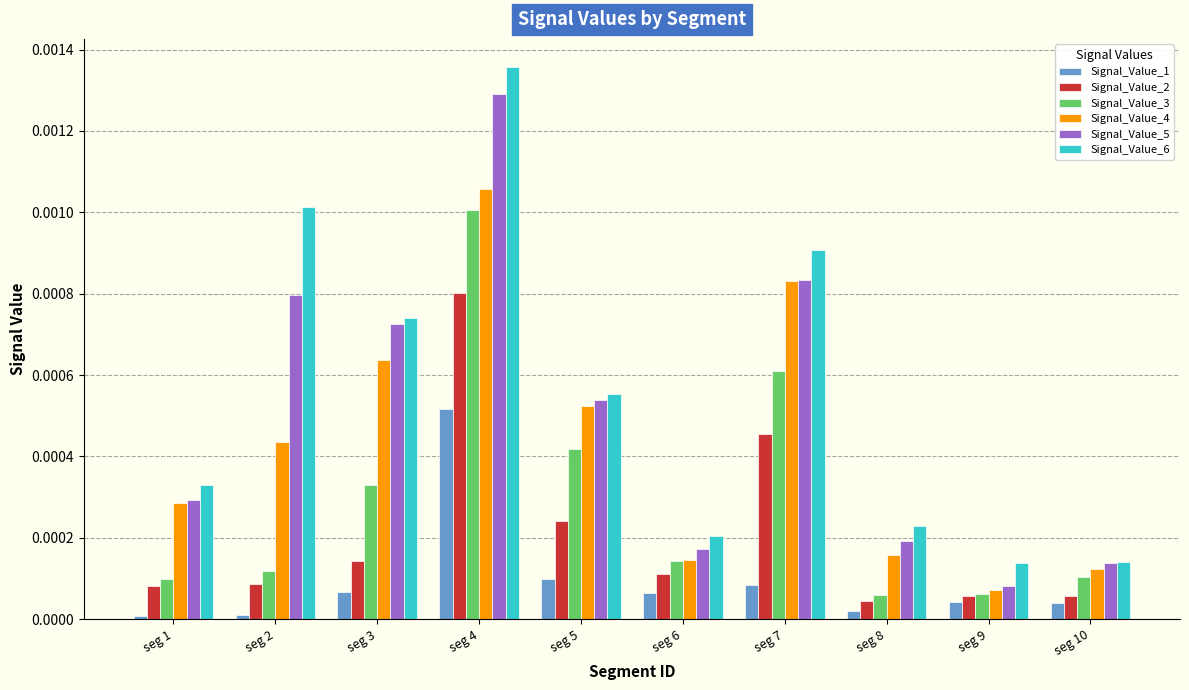

At which category does the chart reach its peak across all series?

seg 4